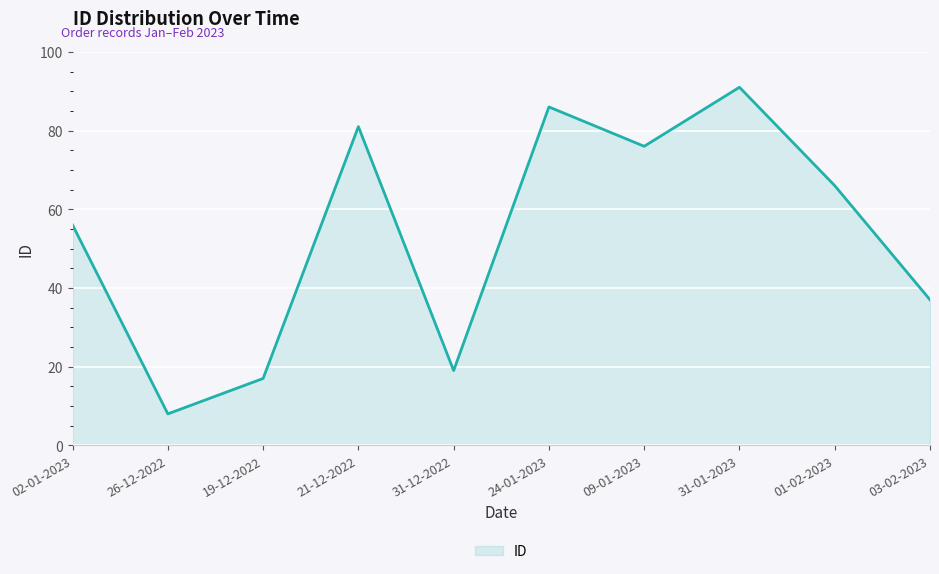

Reading left to right, list all the values displayed in this chart.

02-01-2023=56	26-12-2022=8	19-12-2022=17	21-12-2022=81	31-12-2022=19	24-01-2023=86	09-01-2023=76	31-01-2023=91	01-02-2023=66	03-02-2023=37